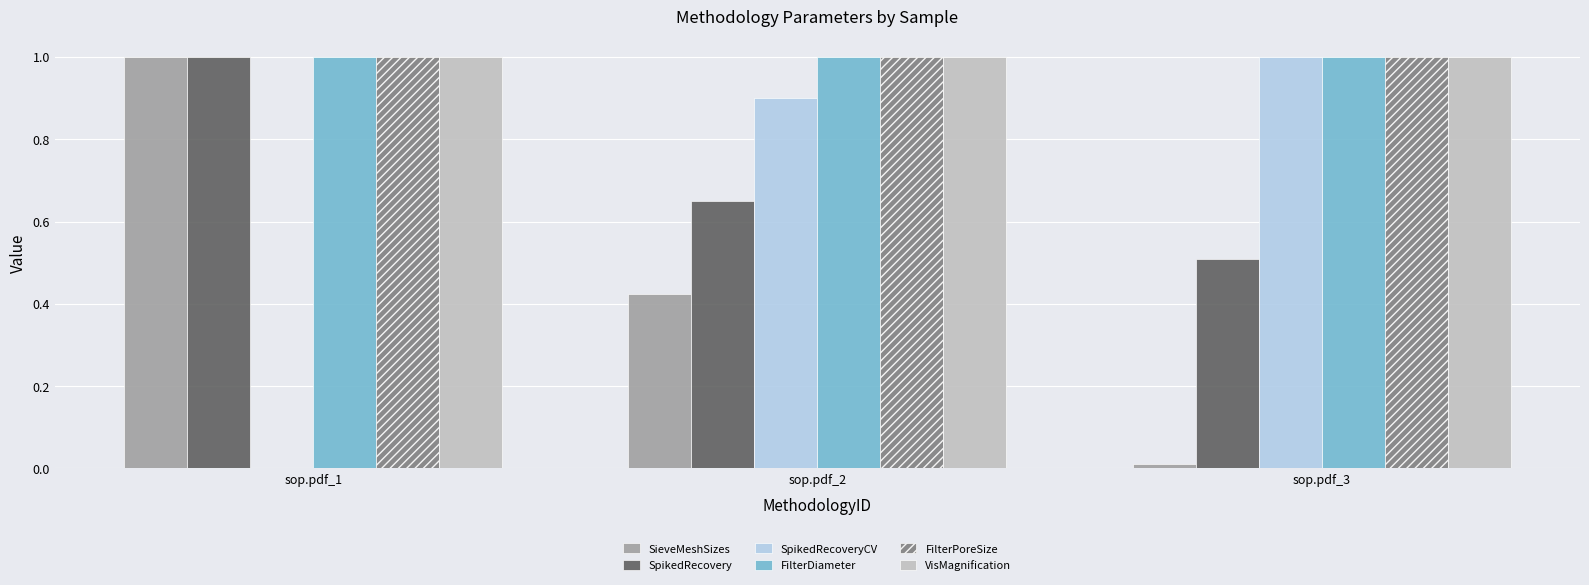

How many groups of bars are there?

3